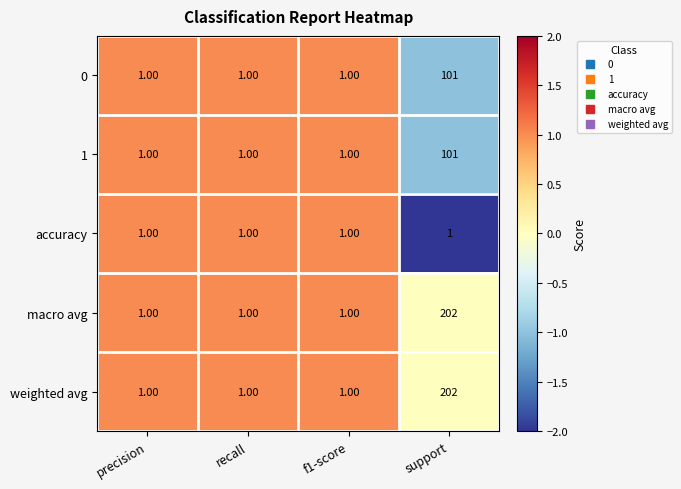

Which category has the highest value across all series?

support